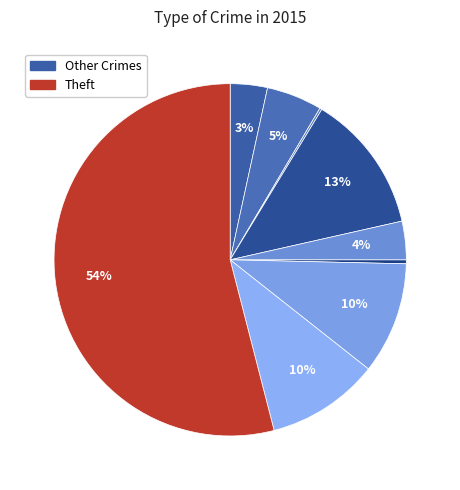

Which slice is the largest?

Theft